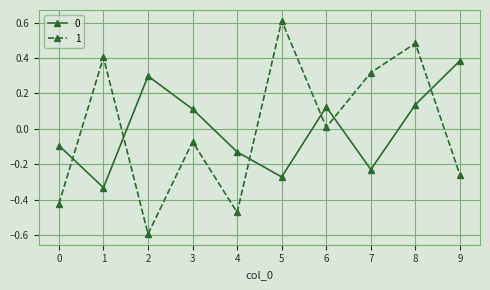

How many values in 0 are above zero?

5